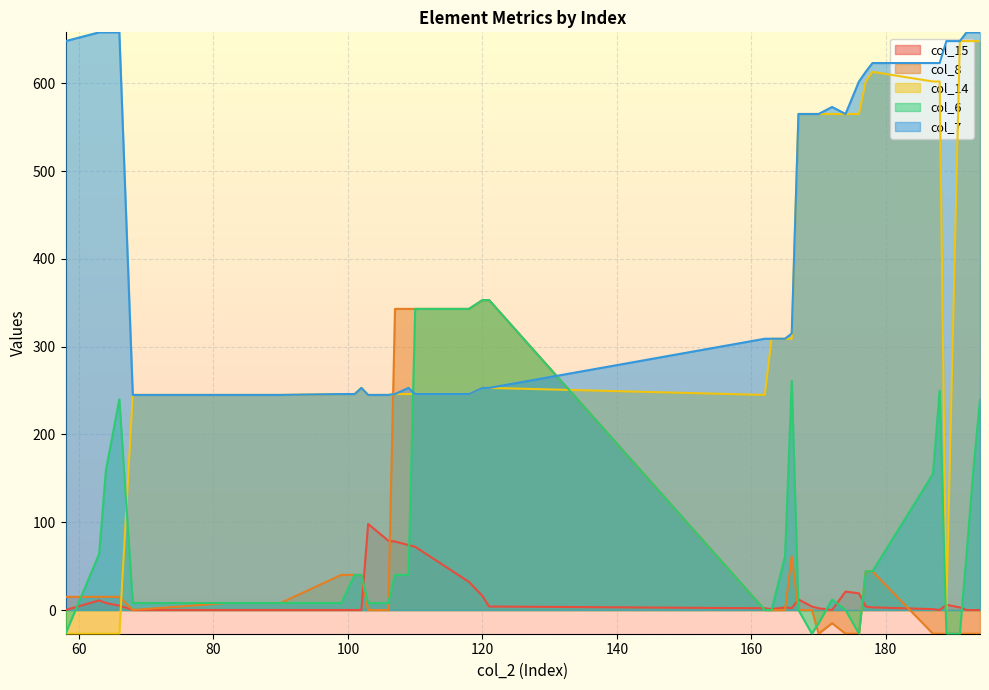

What is the difference between the col_7 values at 102 and 58?

395